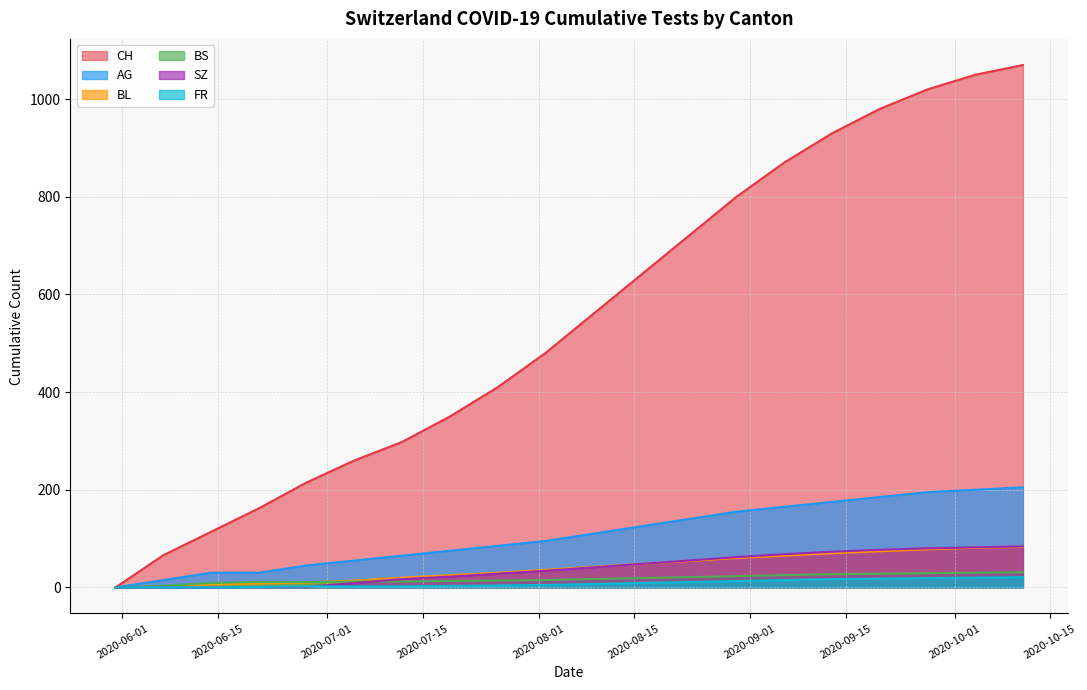

What is the value of the CH point at the 6th from the left?

260